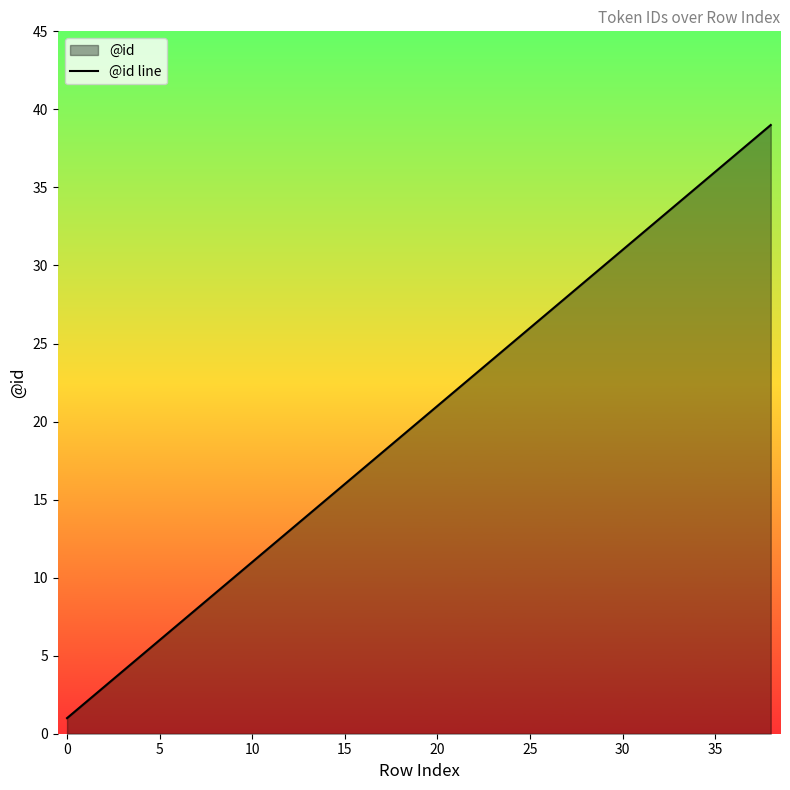

What is the ratio of the value at 17 to the value at 15?

1.1